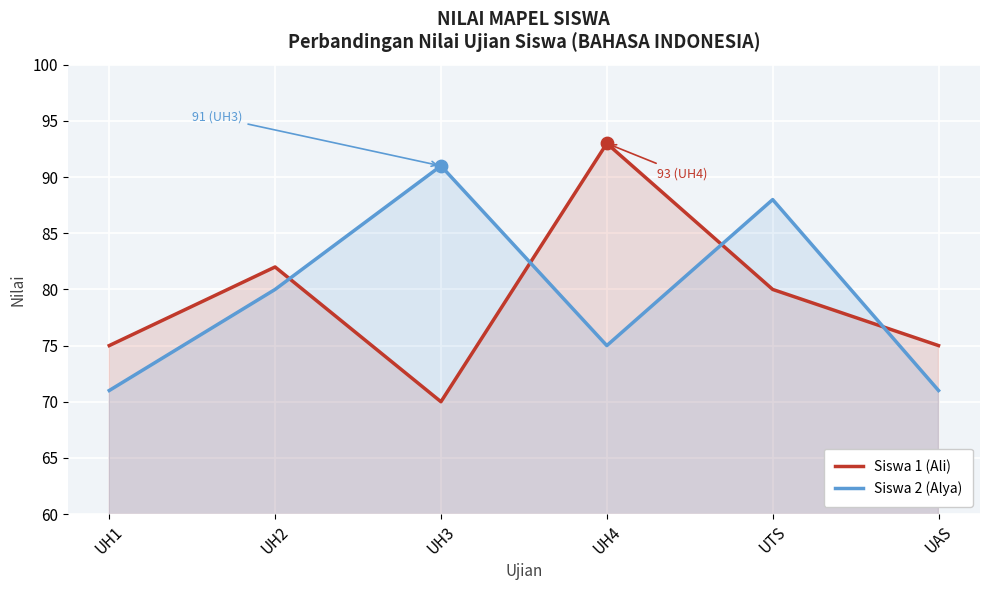

Which series has the largest total across all categories?

Siswa 2 (Alya)